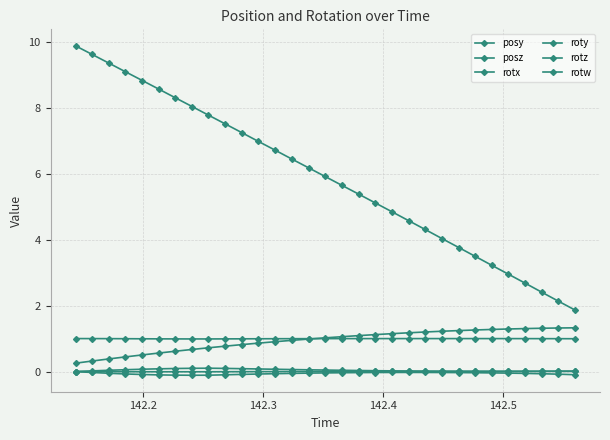

How many lines are shown in the chart?

6